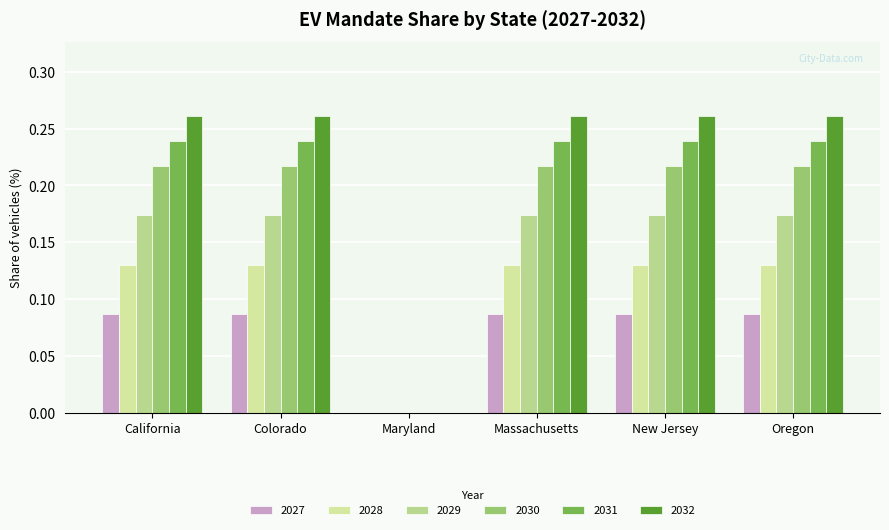

How many data points in 2029 are above 0?

5